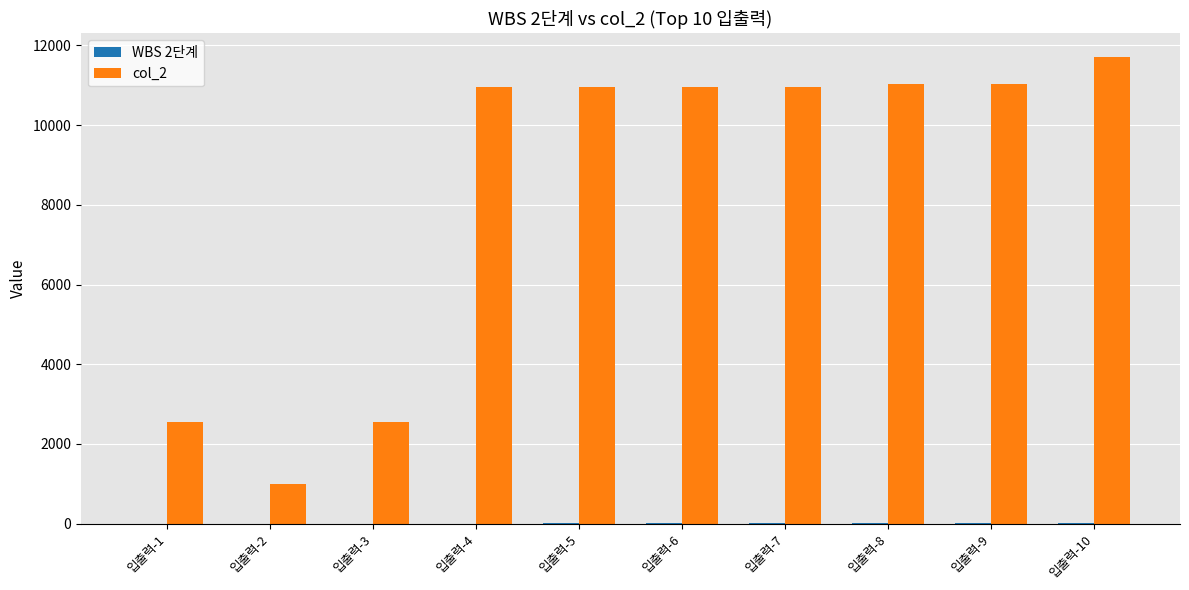

Are the bars grouped side by side (vs. stacked)?

Yes